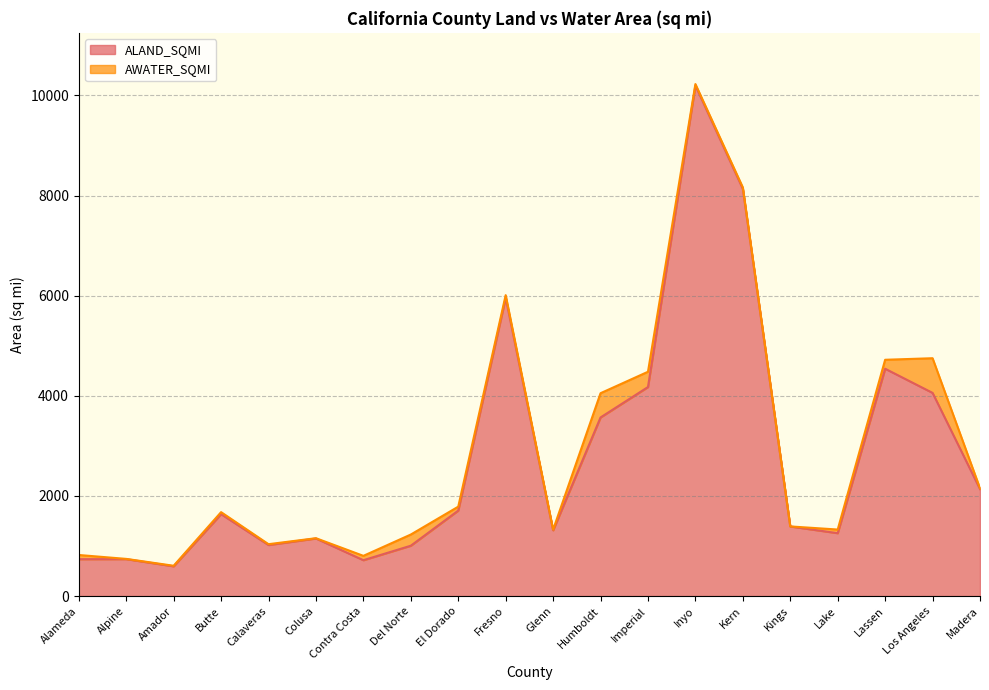

Is it true that the value at Imperial is 2598.0?

False